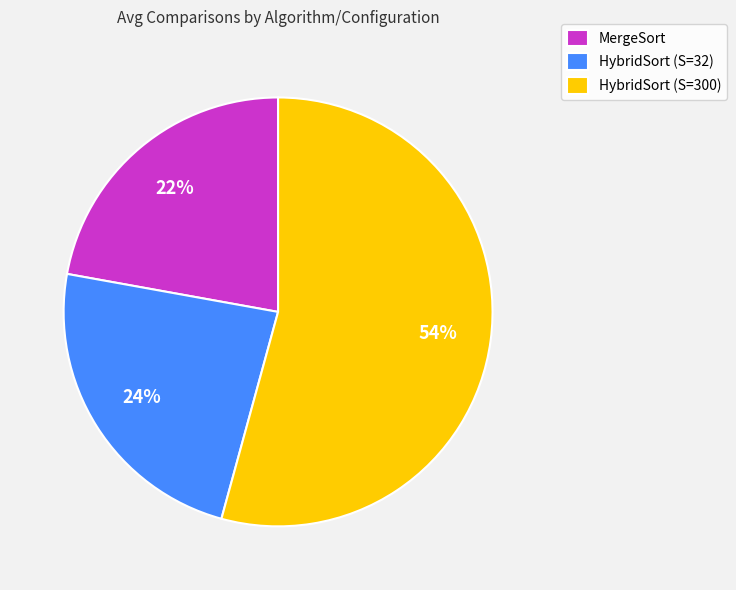

True or false: HybridSort (S=32) accounts for 30% of the total.

False